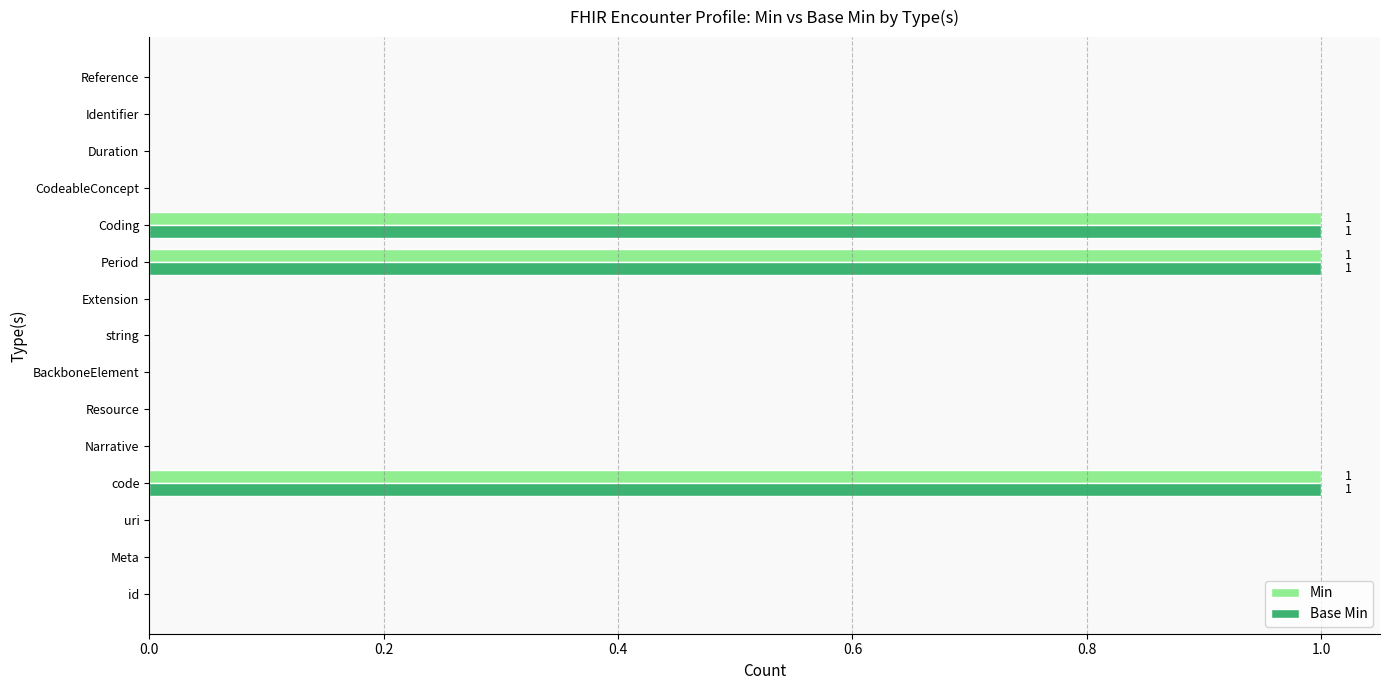

The value of Min at Meta is 1. True or false?

False